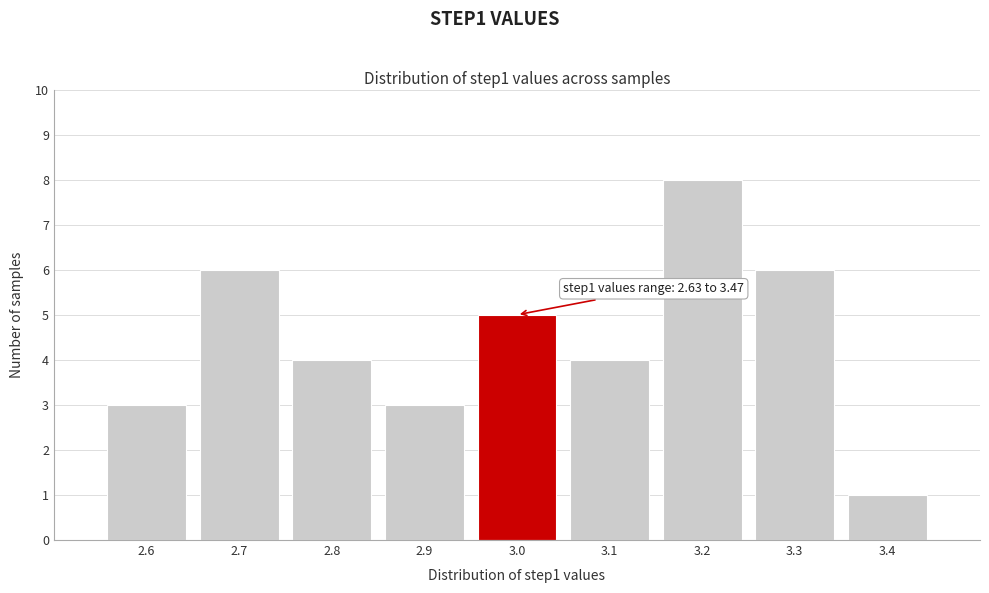

Reading left to right, list all the values displayed in this chart.

3	6	4	3	5	4	8	6	1